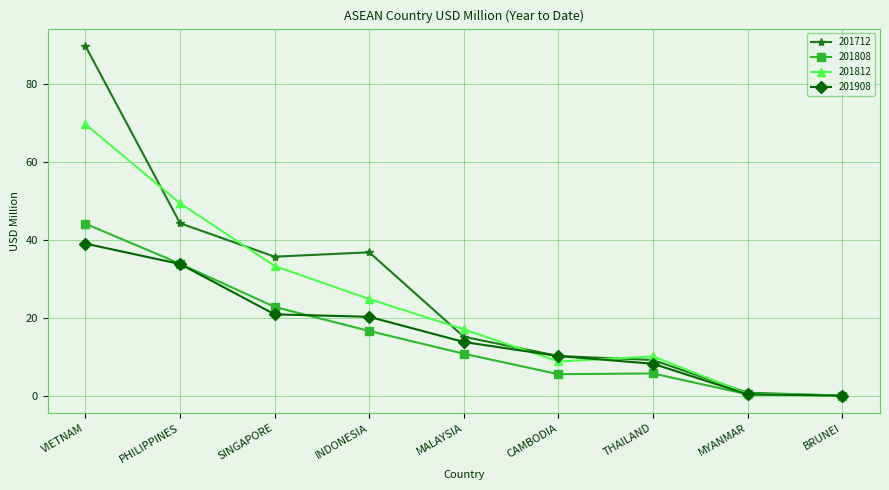

Is it true that 201812 equals 49.3 at PHILIPPINES?

True